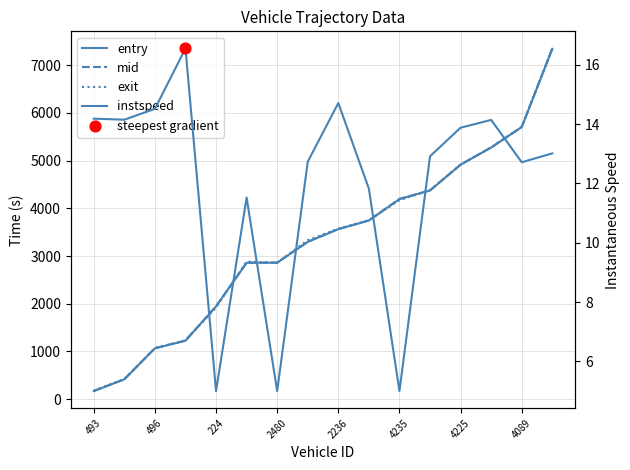

Is the value of exit at 4235 greater than the value of instspeed at 10?

Yes